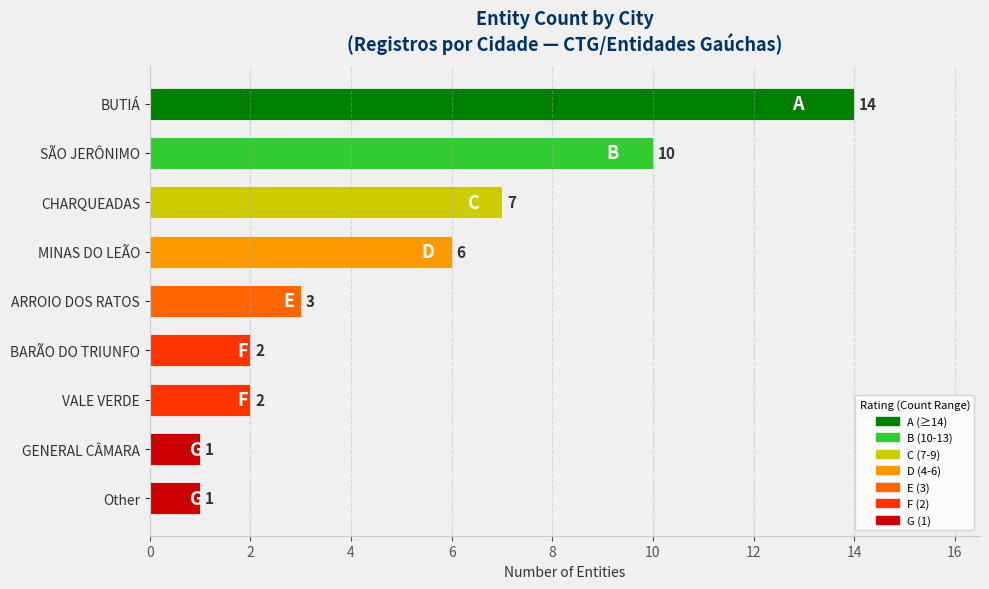

How many bars are there in total?

9